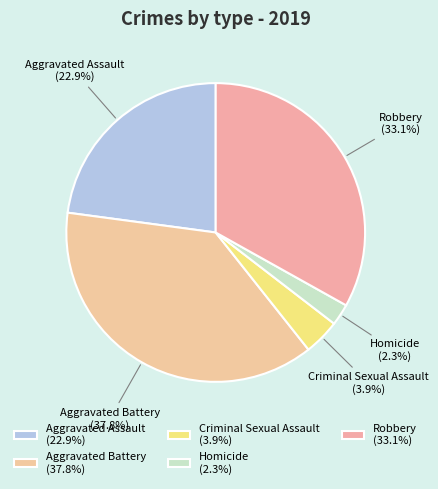

What is the smallest slice in the pie chart?

Homicide